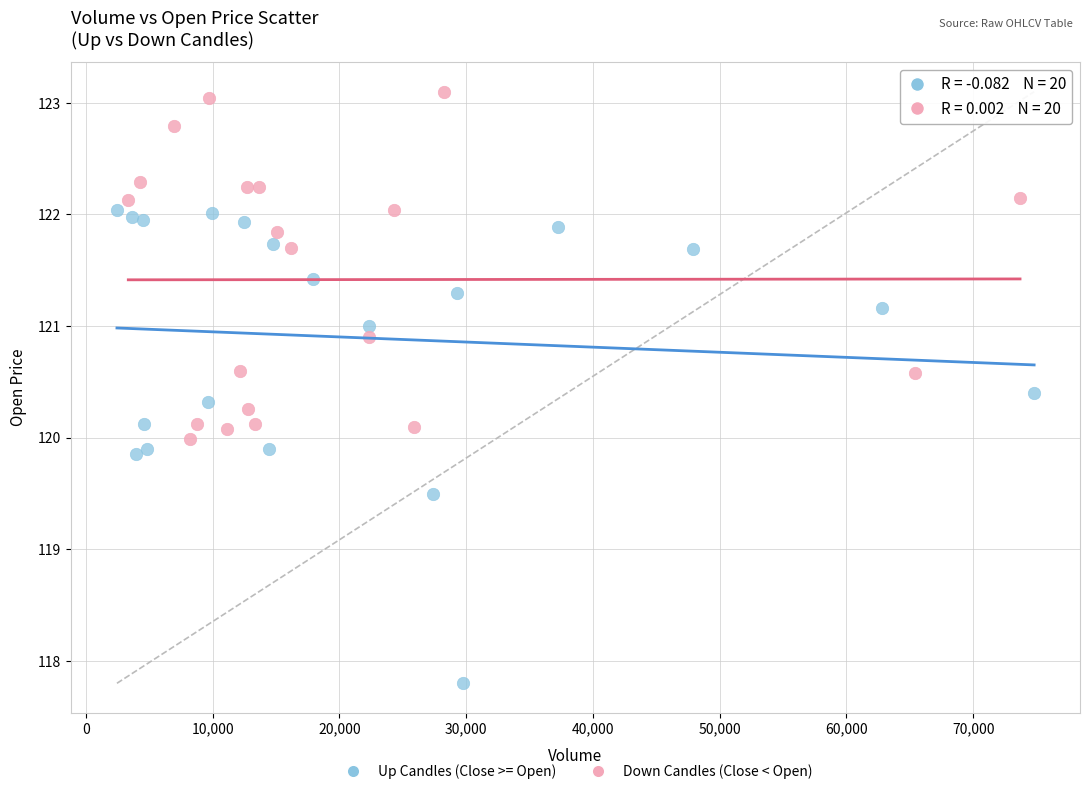

Which series reaches the minimum Y coordinate?

Up Candles (Close >= Open)